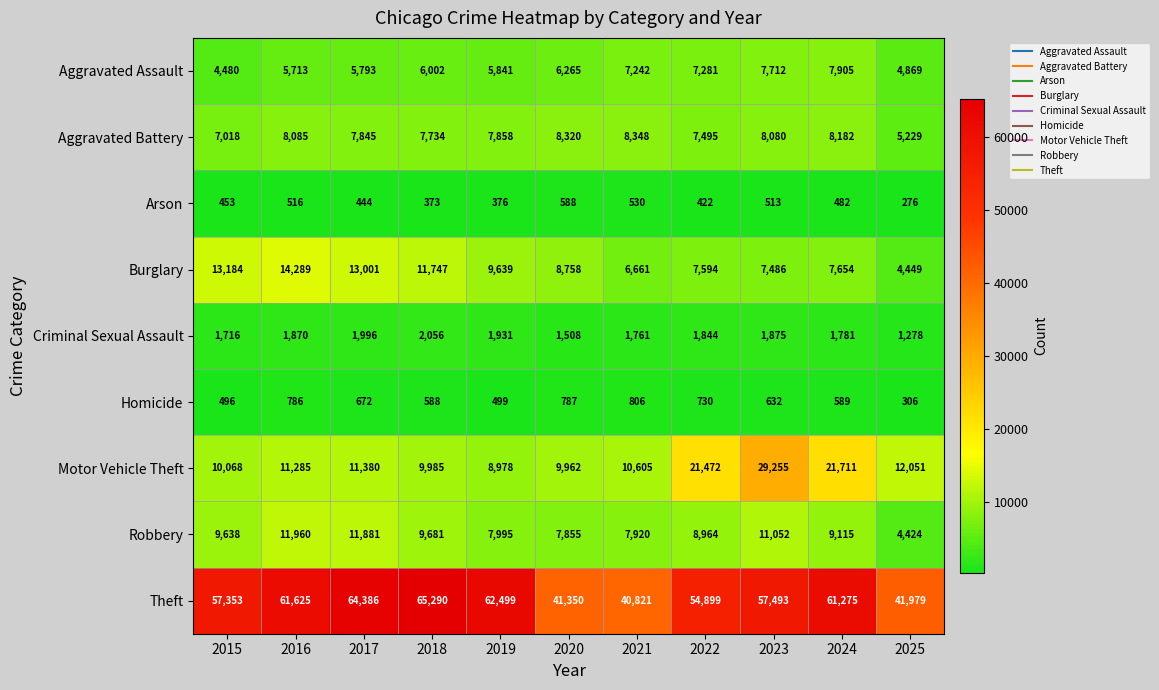

What is the total value across all series at 2024?

118694